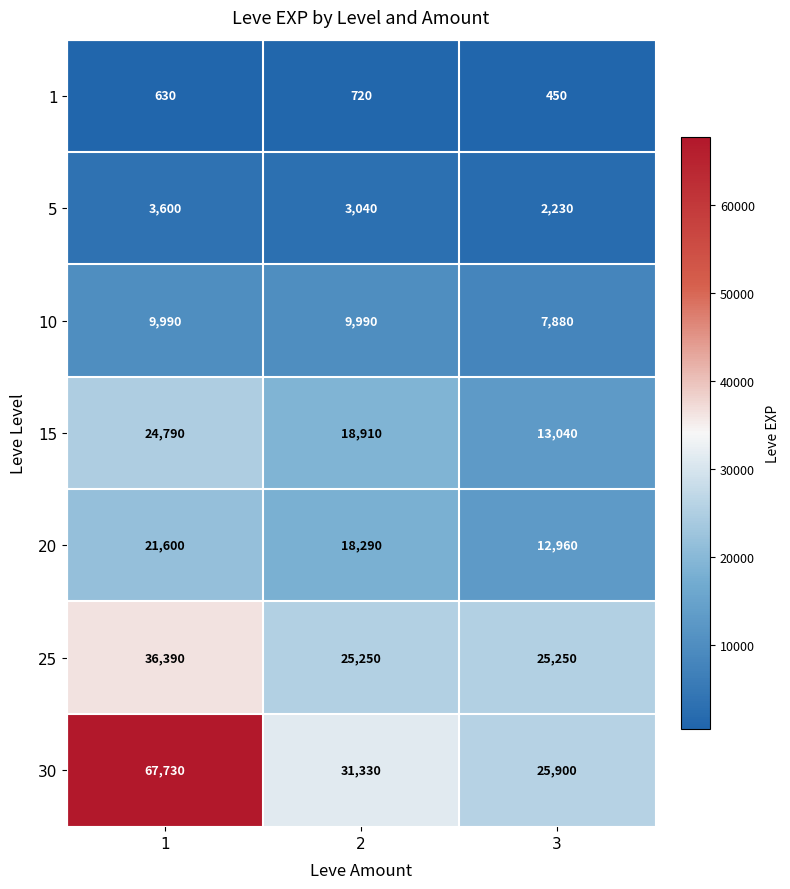

The value of 25 at 2 is 44784. True or false?

False